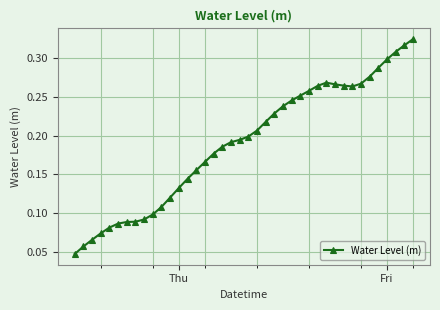

How many values are between 0 and 1?

40